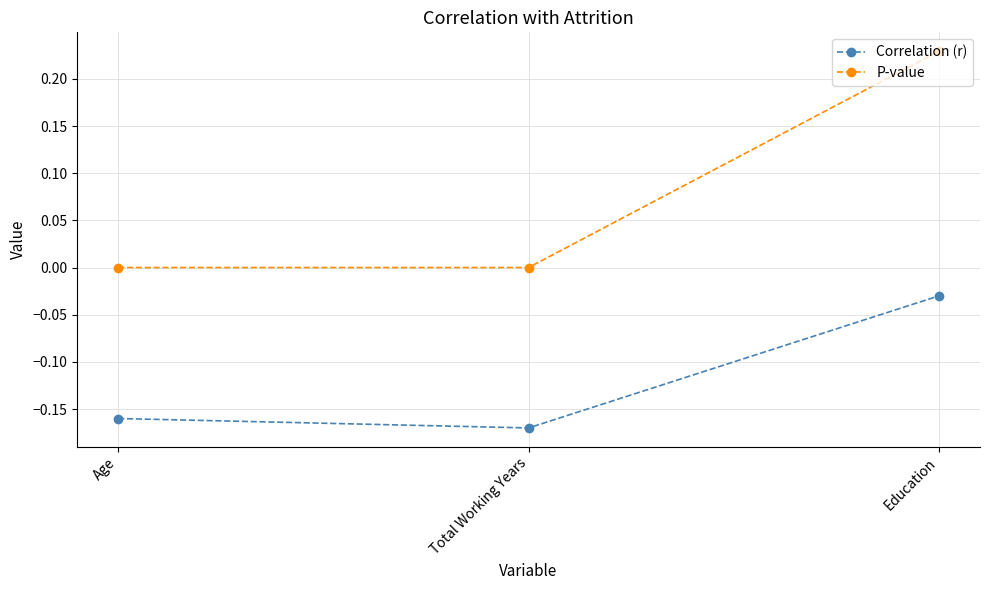

How many lines are shown in the chart?

2